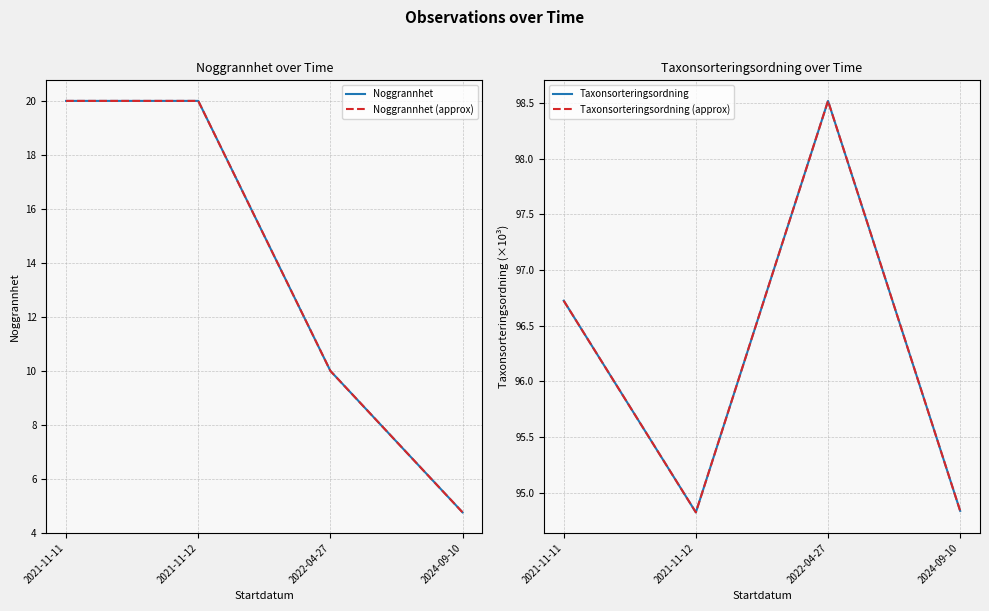

Between 2021-11-11 and 2022-04-27, which is larger?

2021-11-11